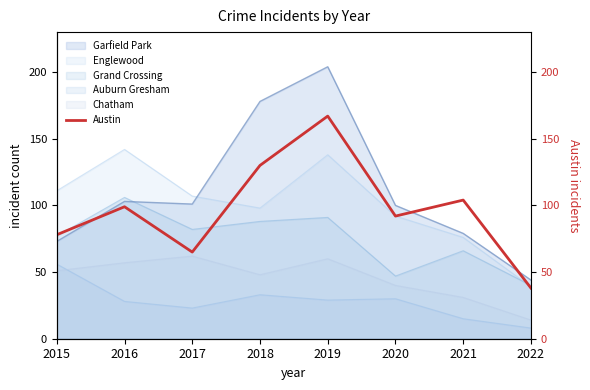

How many values are between 78 and 130?

5